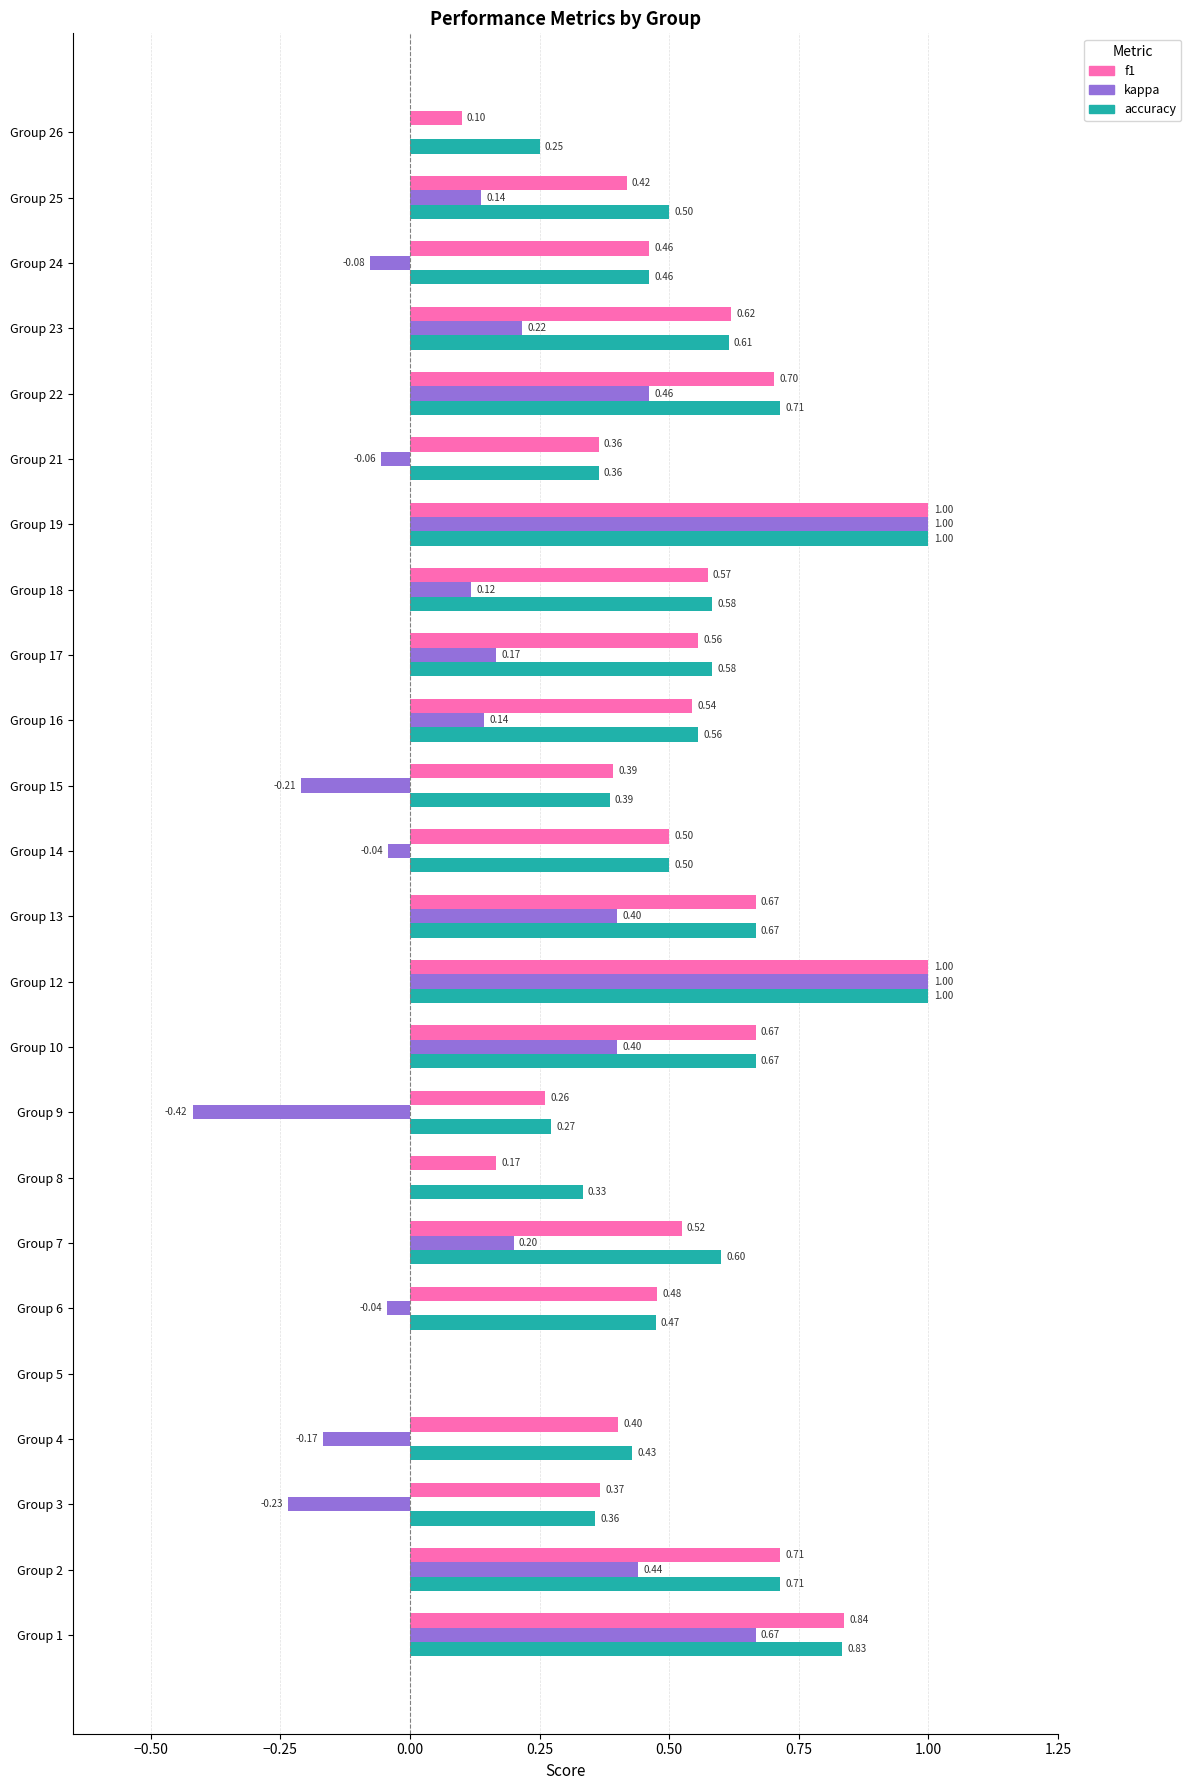

Between Group 13 and Group 26, which series saw the biggest shift?

f1